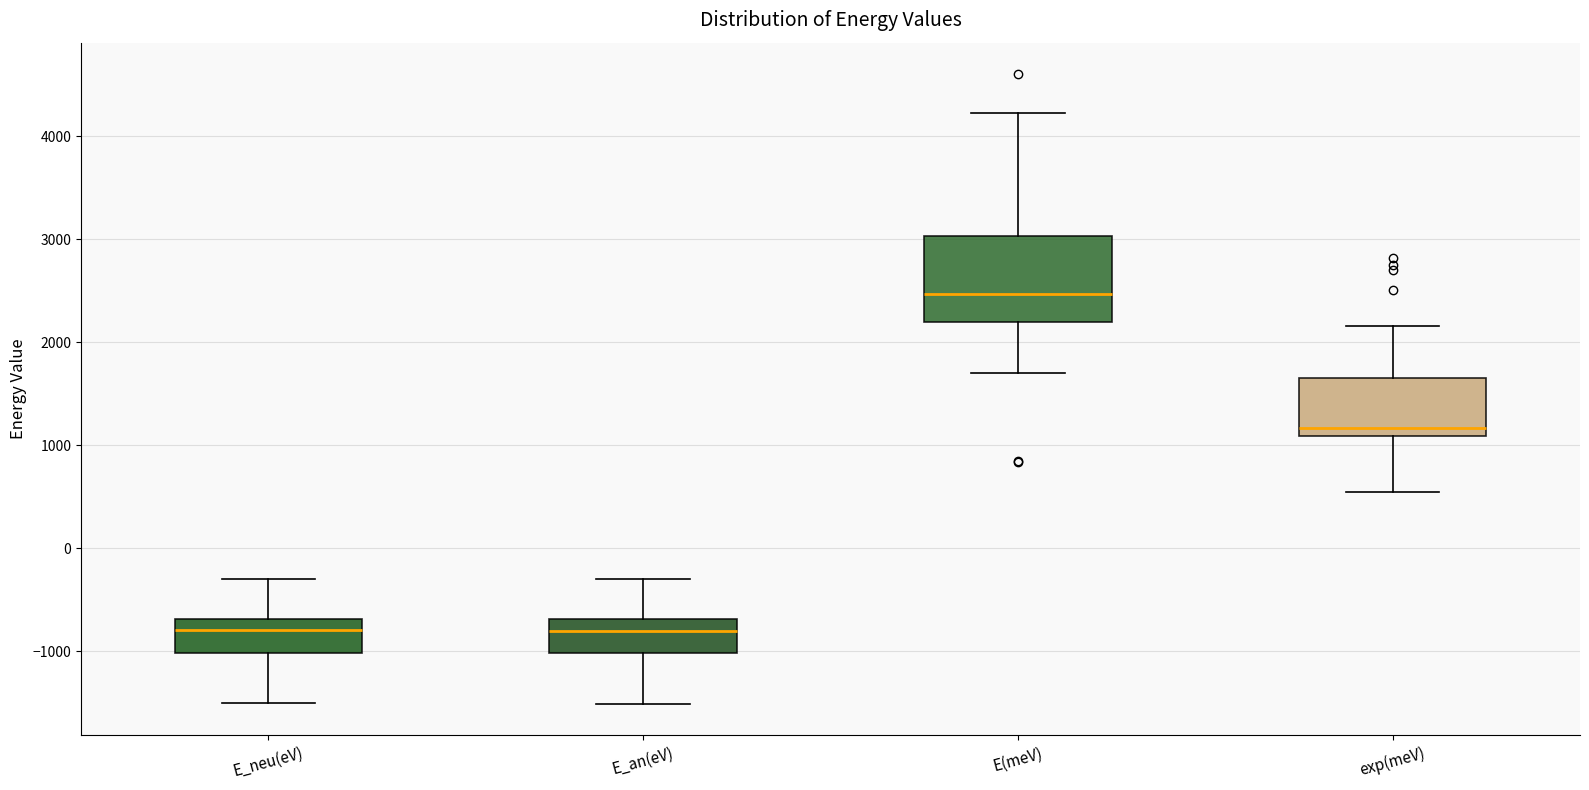

Which box's median line is the highest?

E(meV)